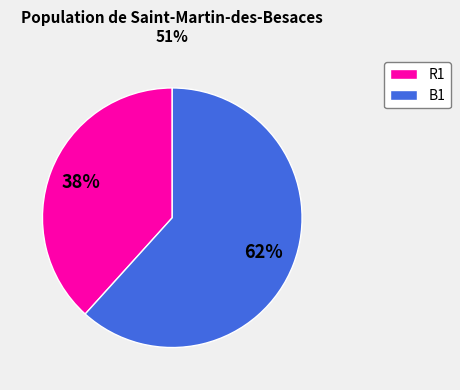

True or false: B1 accounts for 62% of the total.

True